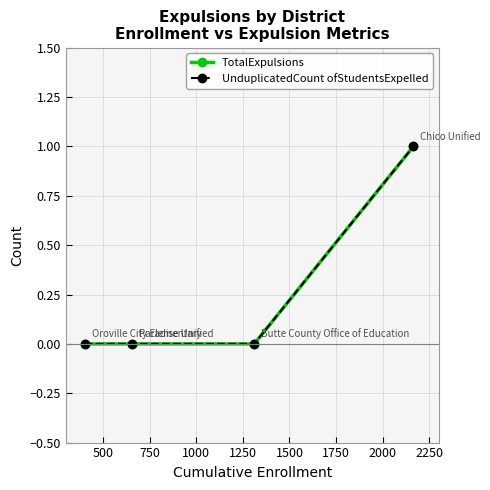

Is this an area chart (filled region under the line)?

No